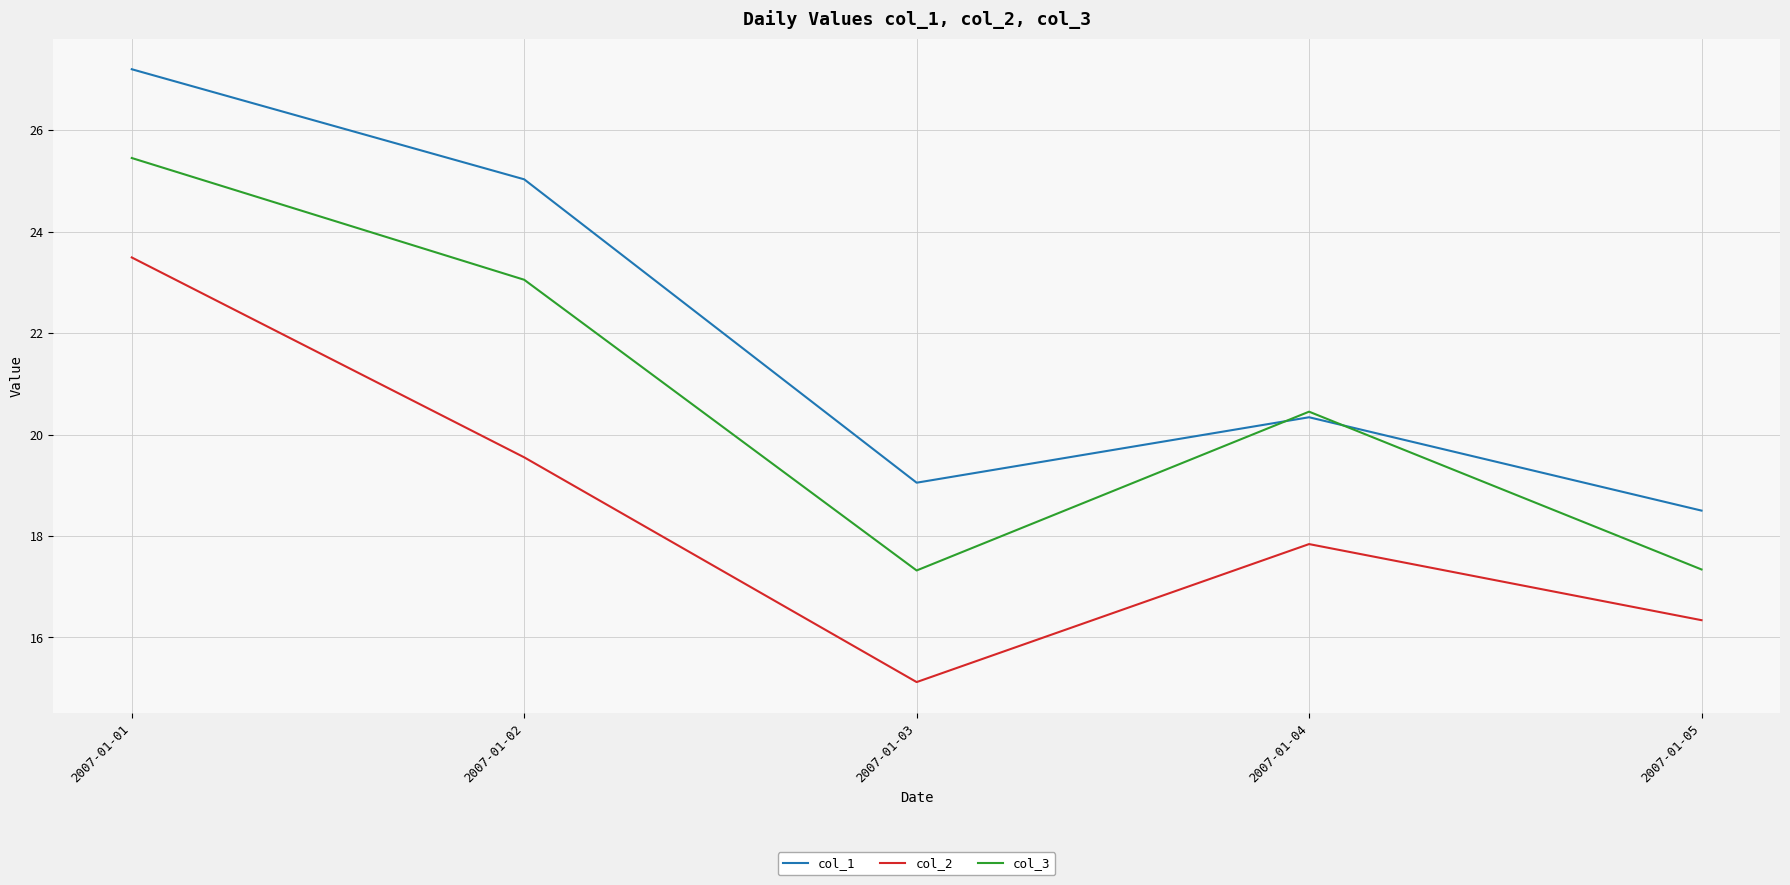

True or false: col_1 and col_2 intersect in this chart.

False